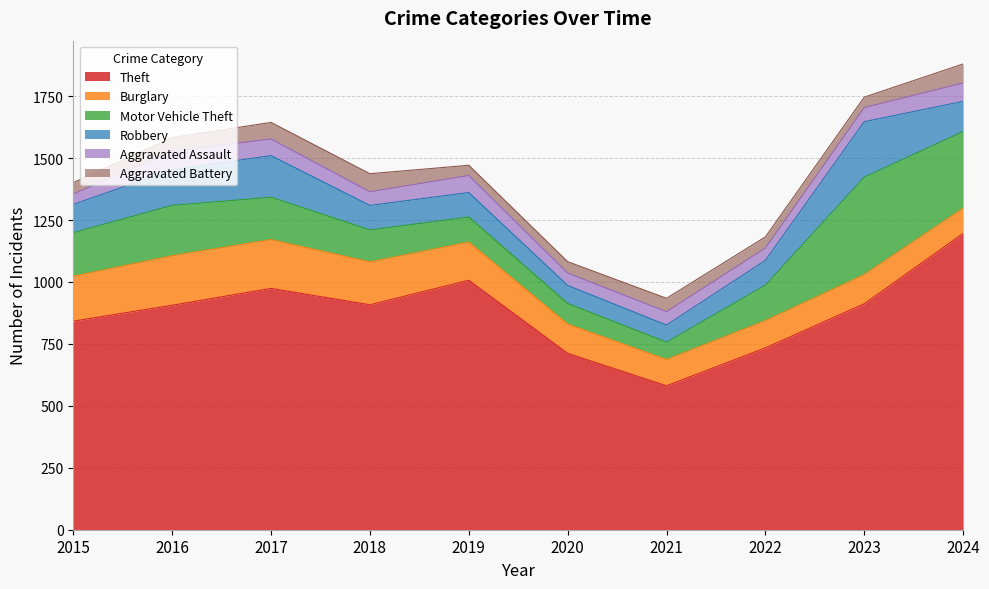

How many data points in Motor Vehicle Theft are less than 171?

5